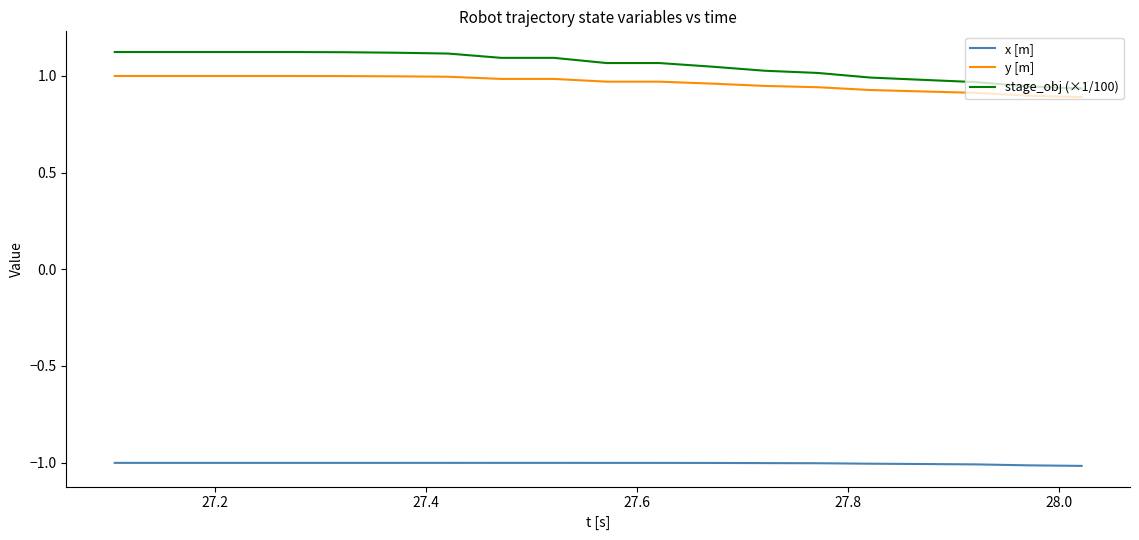

True or false: y [m] and x [m] cross at least once.

False